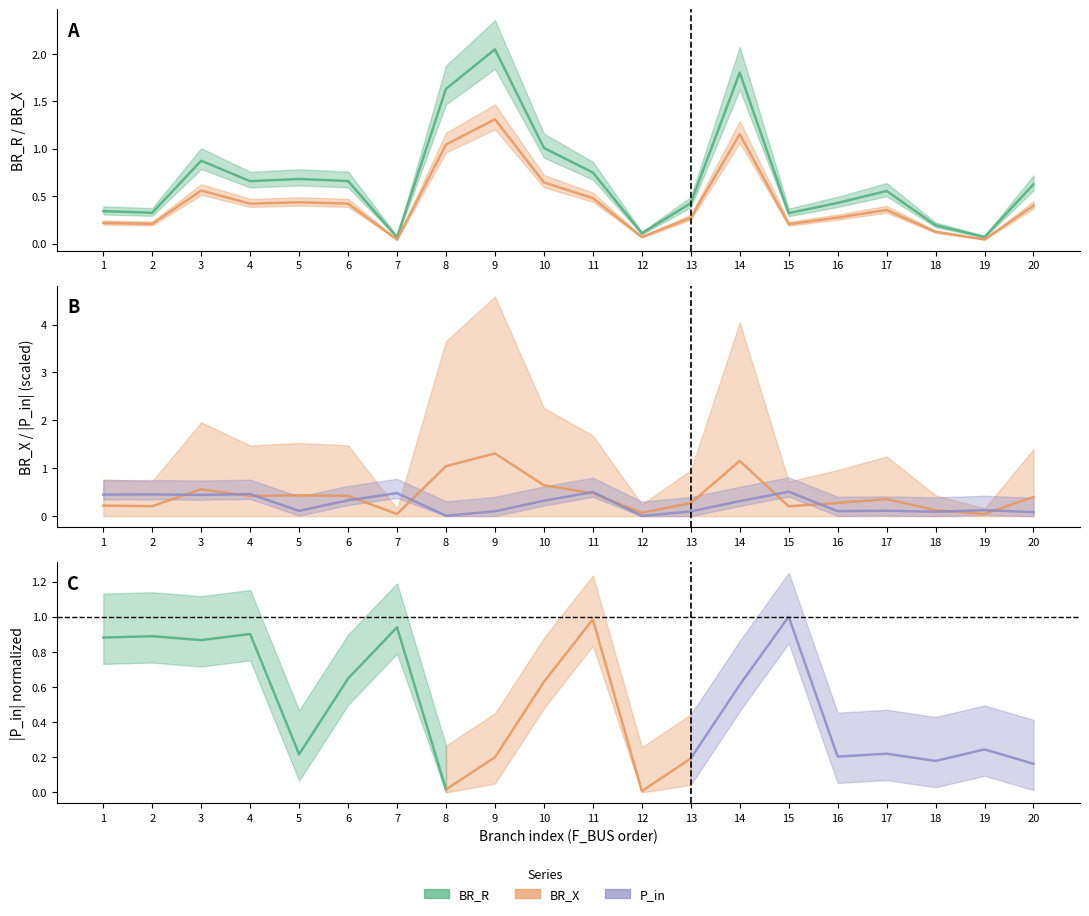

What is the difference between the BR_R values at 18 and 2?

0.1